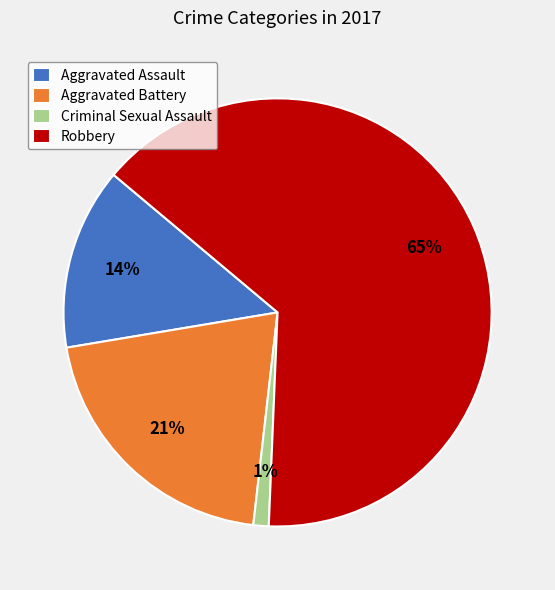

Which category accounts for the majority?

Robbery